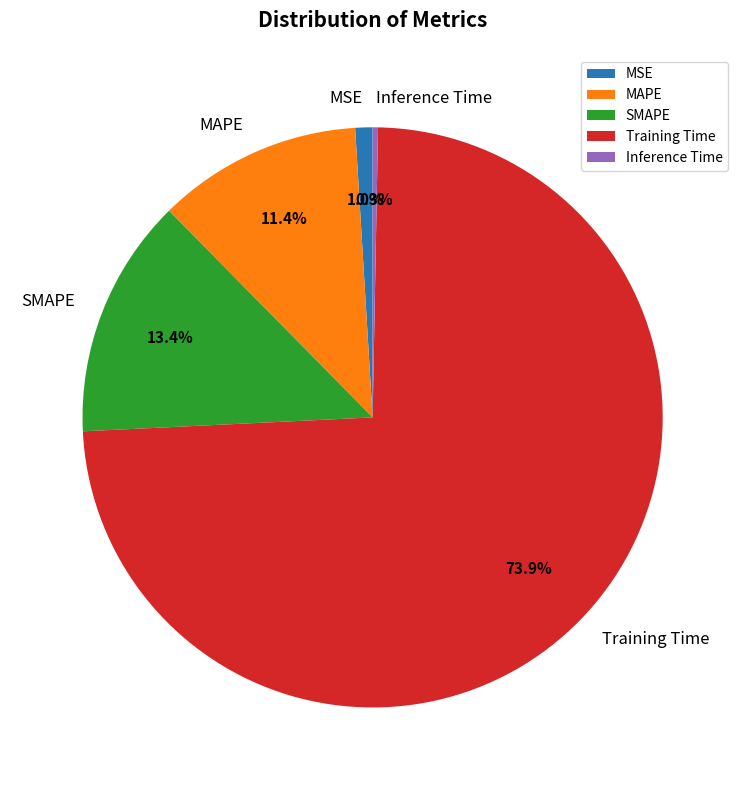

To the nearest percent, what is the difference between the largest and smallest slice percentages?

74%